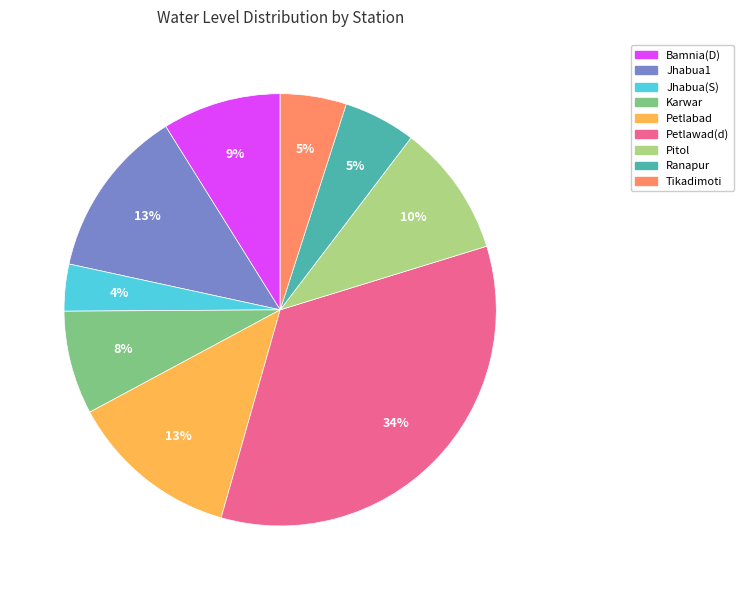

To the nearest percent, what is the average slice percentage?

11%